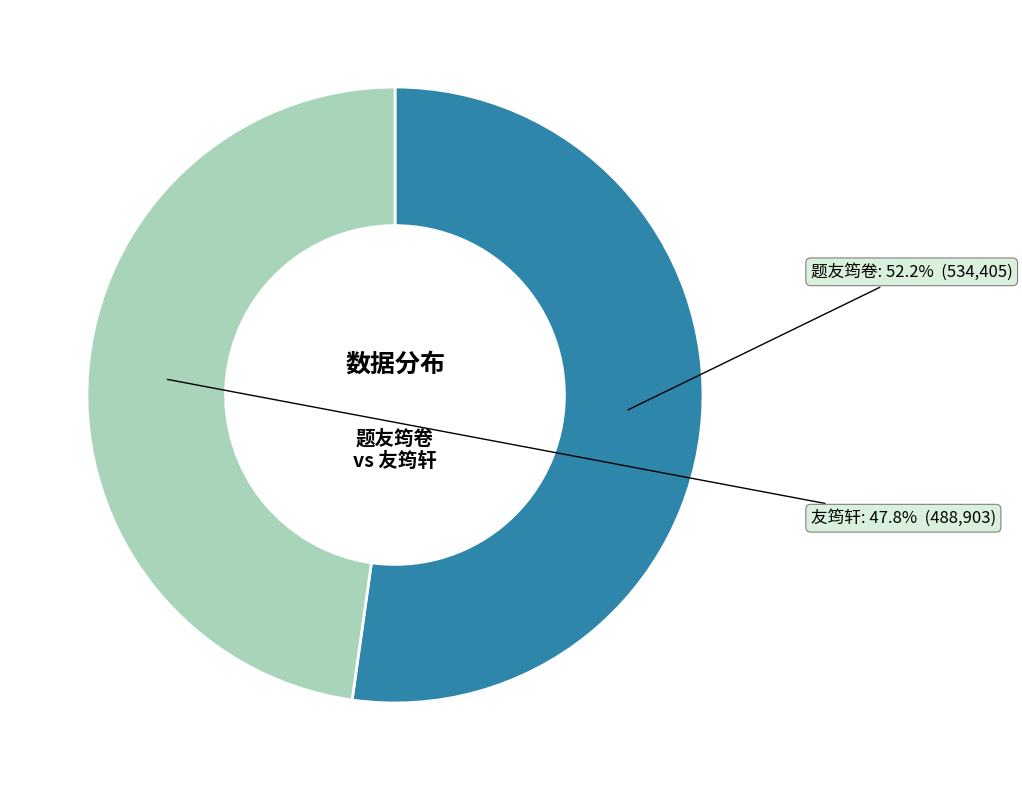

Which category has the smallest portion of the pie?

友筠轩